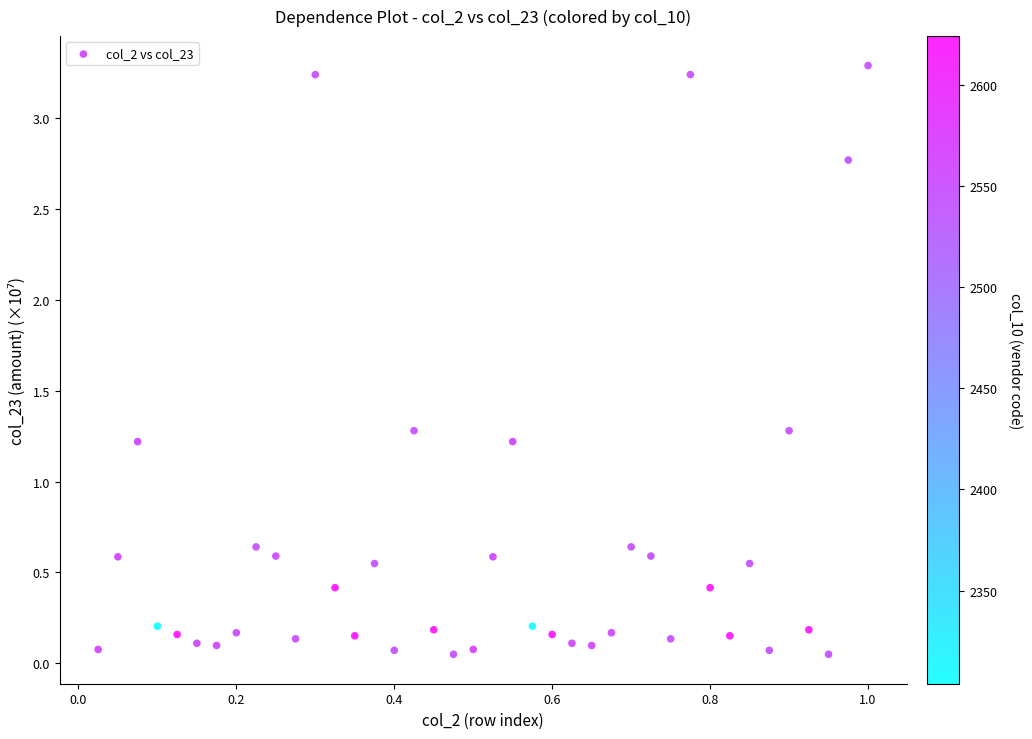

What is the range of X values (max minus min)?

1.0